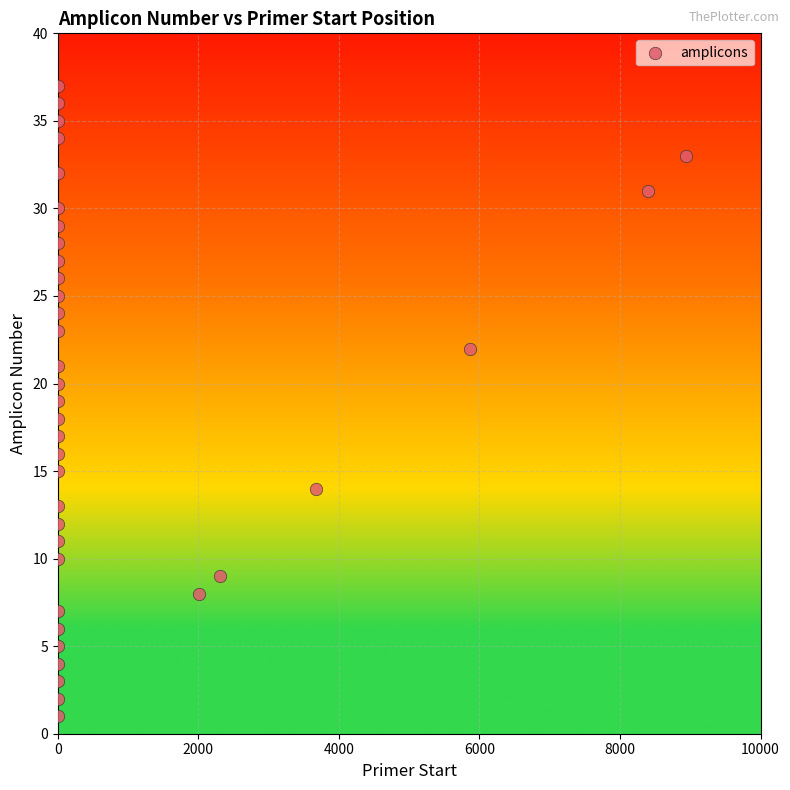

What is the range of Y values (max minus min)?

36